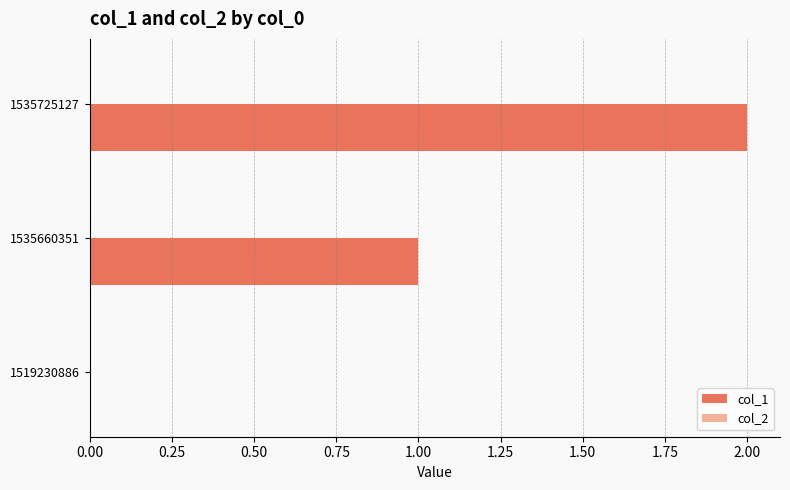

What is the change in value from 1519230886 to 1535660351?

+1